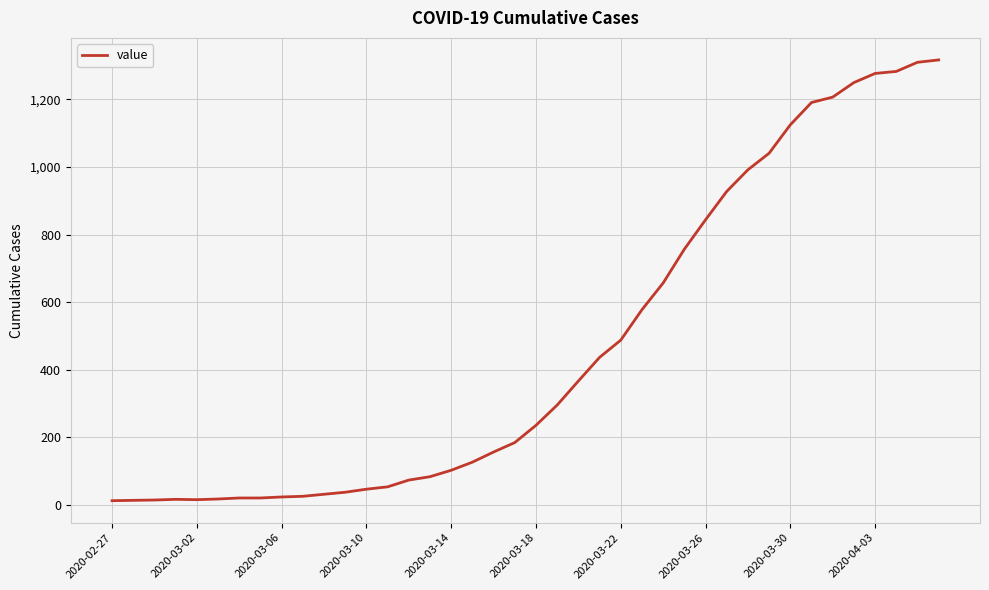

What is the greatest value displayed?

1317